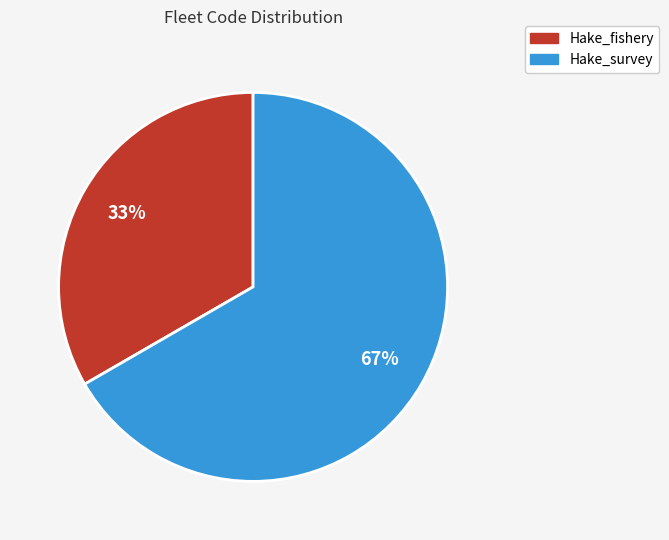

How many segments does this pie chart have?

2